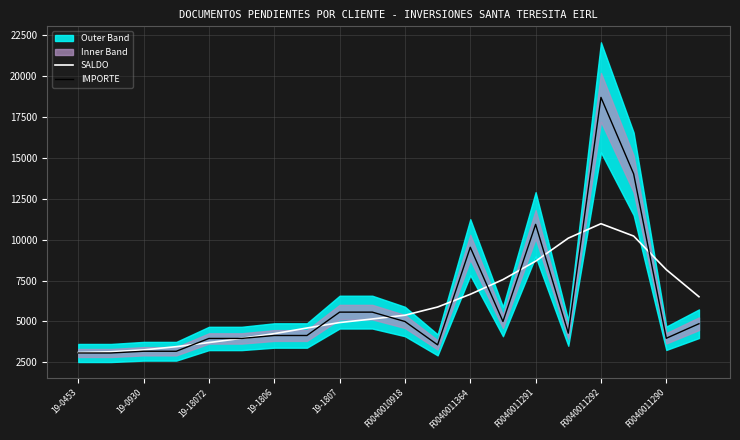

Is it true that SALDO equals 9032.9 at F0040010918?

False